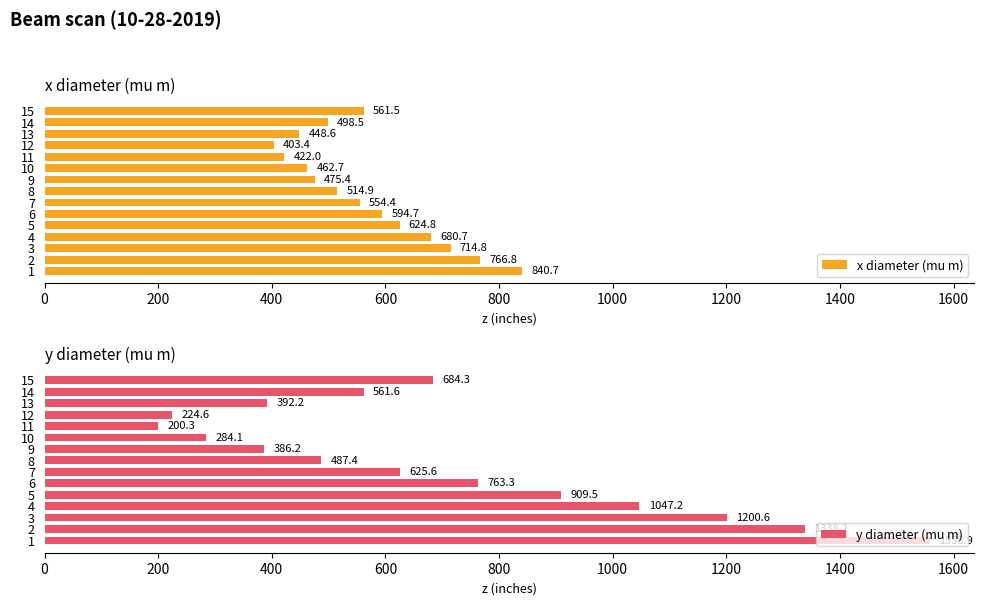

How many groups of bars are there?

15